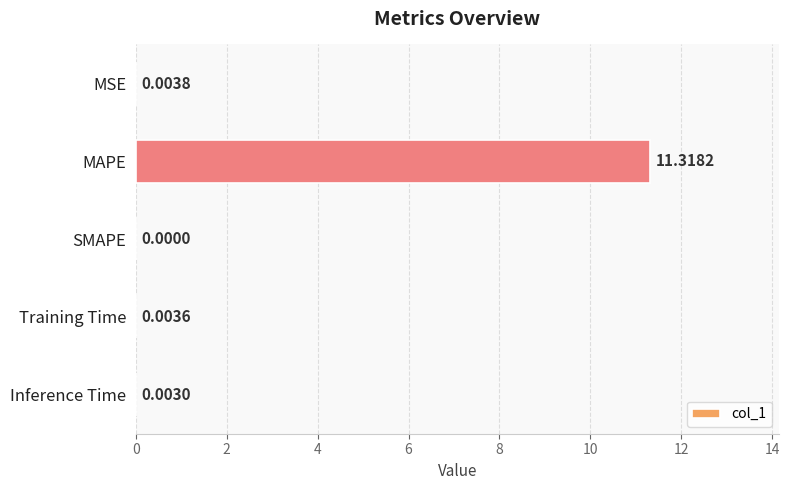

Where is the data nearest to the value 5?

MSE